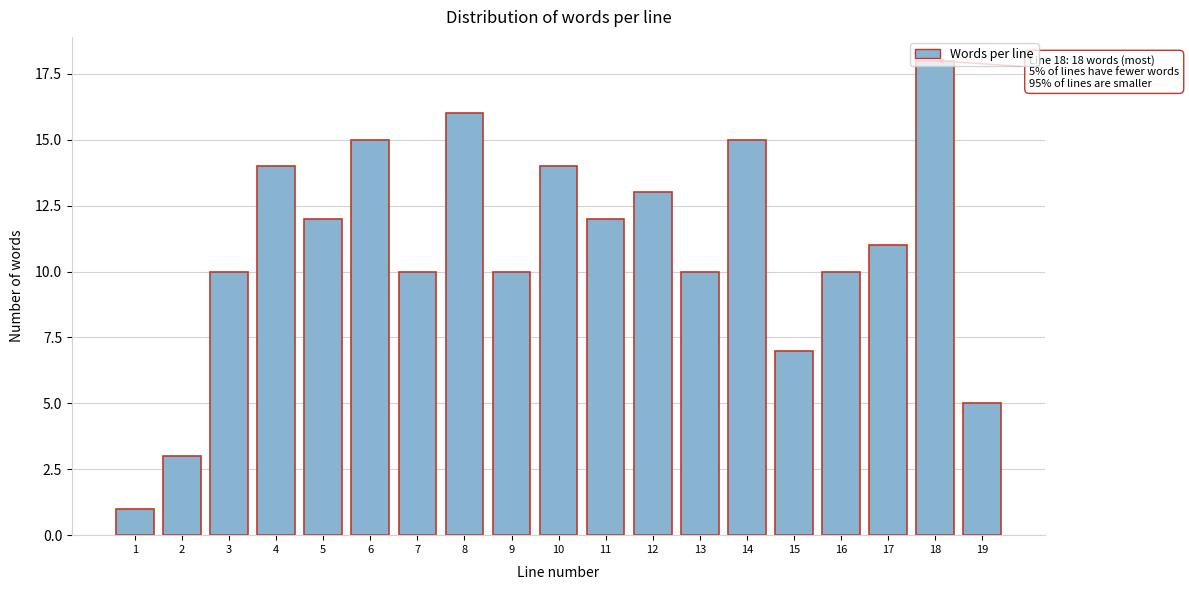

What is the greatest value displayed?

18